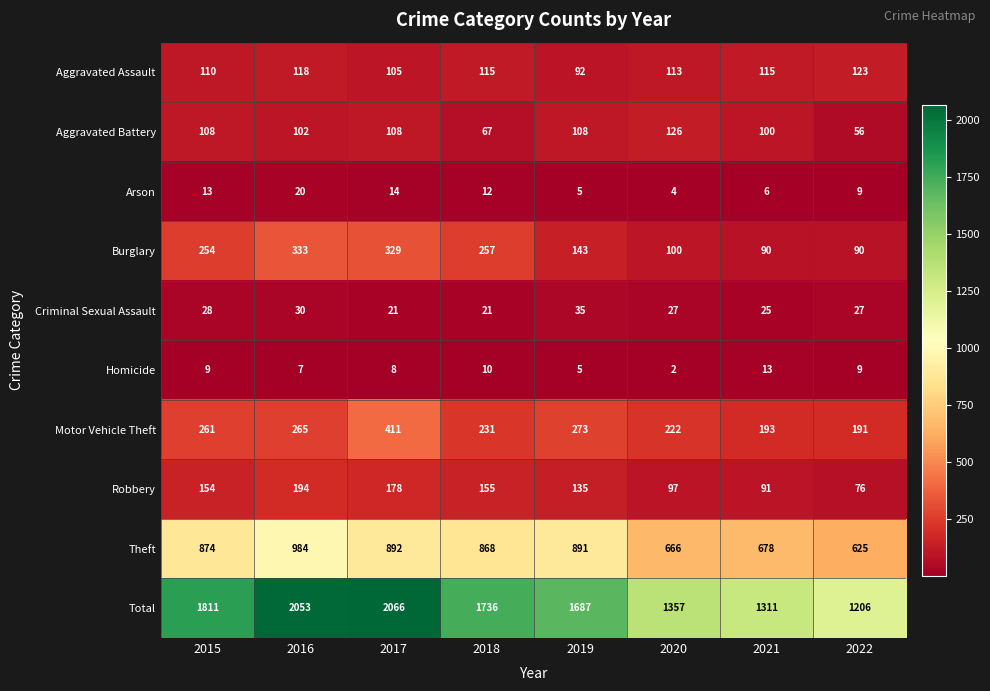

Rank the categories by Total value from highest to lowest.

2017, 2016, 2015, 2018, 2019, 2020, 2021, 2022